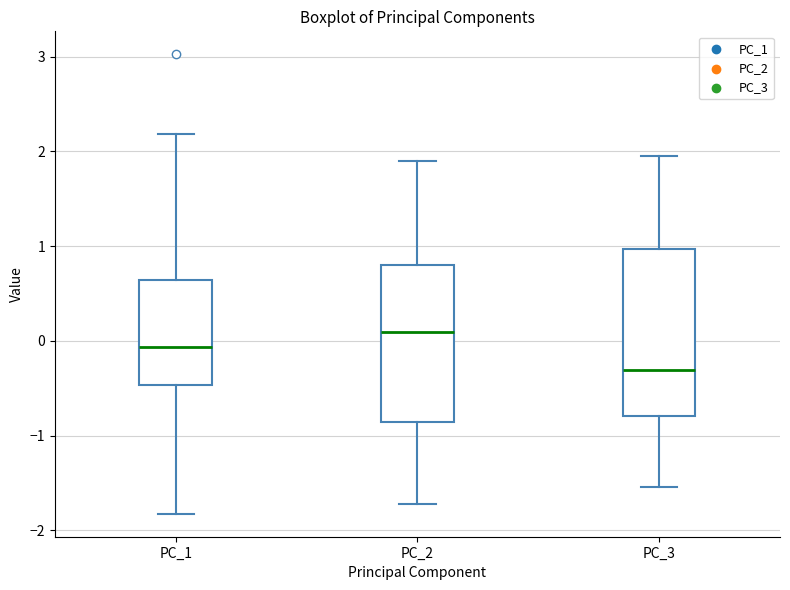

Comparing the boxes themselves (not the whiskers), which one is the tallest?

PC_3